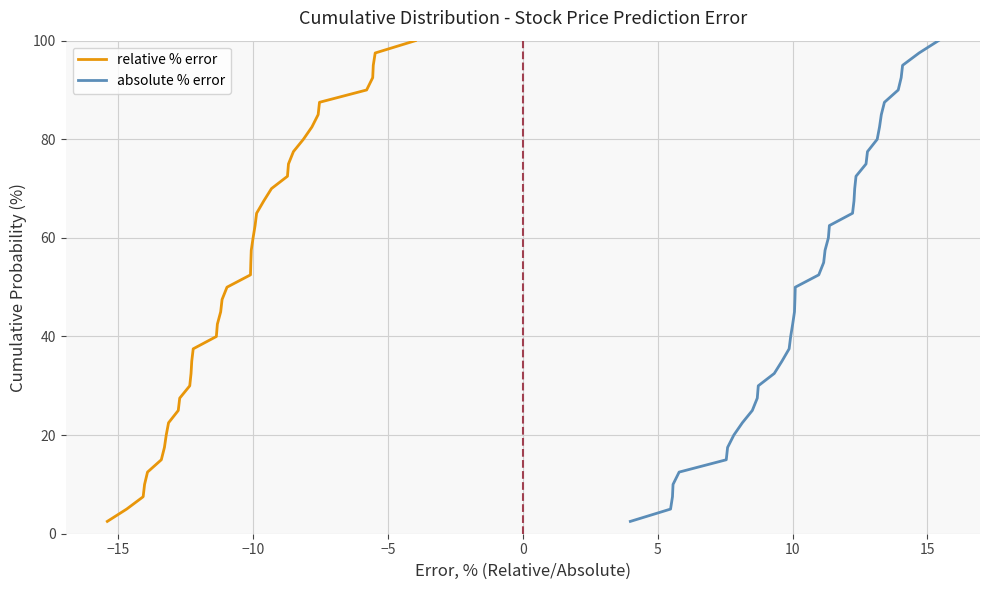

What is the highest value of the relative % error series?

100.0